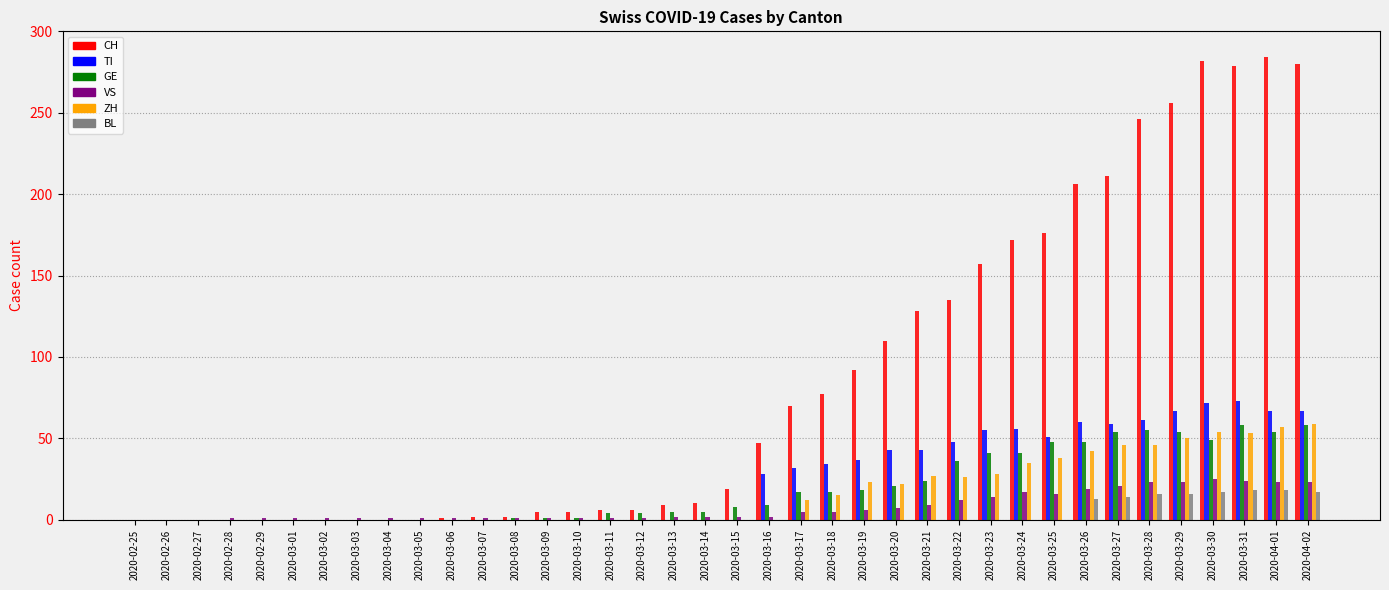

Which series changed the most between 2020-03-21 and 2020-03-25?

CH